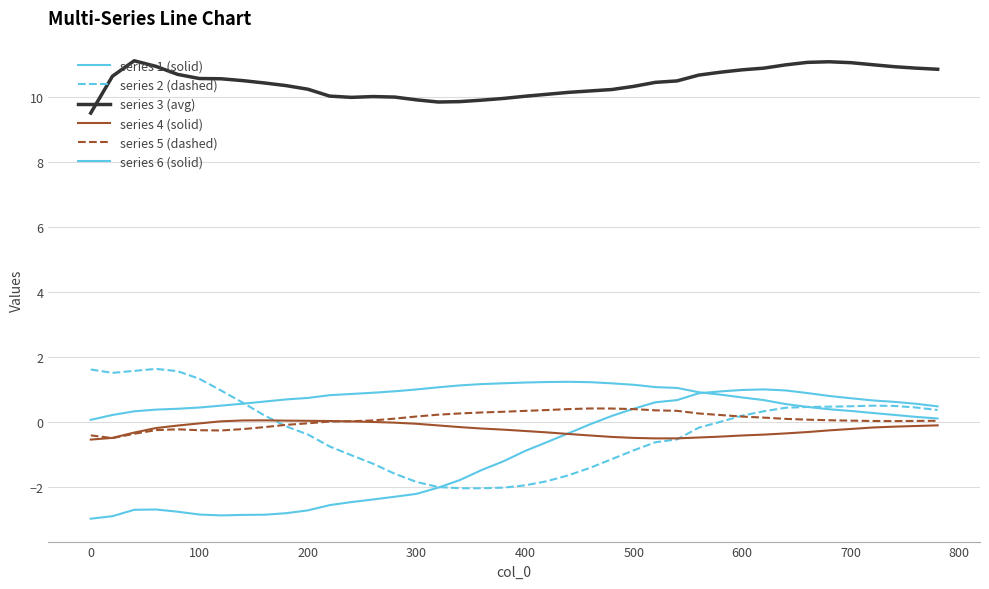

Does the chart have visible grid lines?

Yes